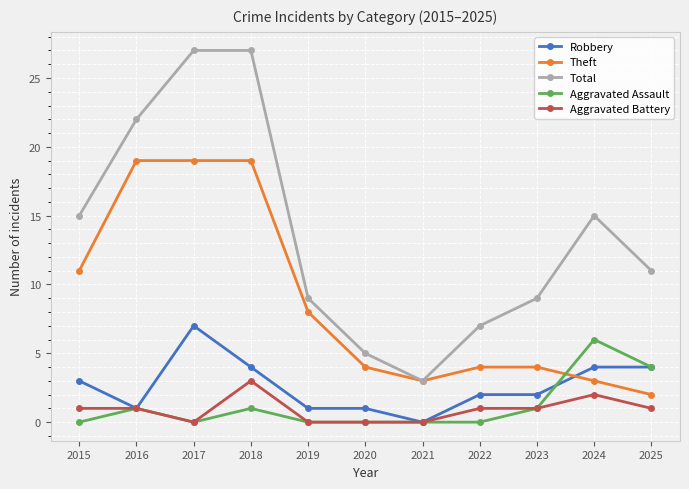

At which label does Robbery first exceed 2?

2015